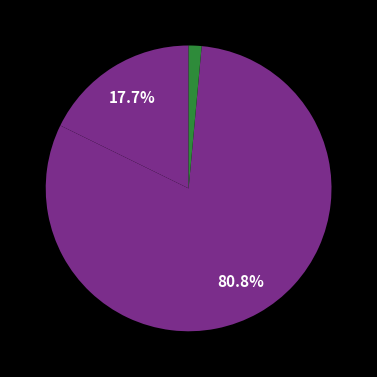

Count the number of slices in the pie.

3